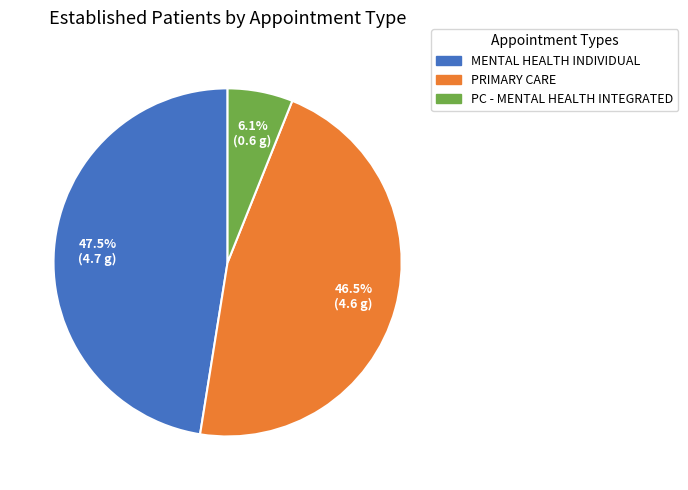

Is there a majority slice in this chart?

No